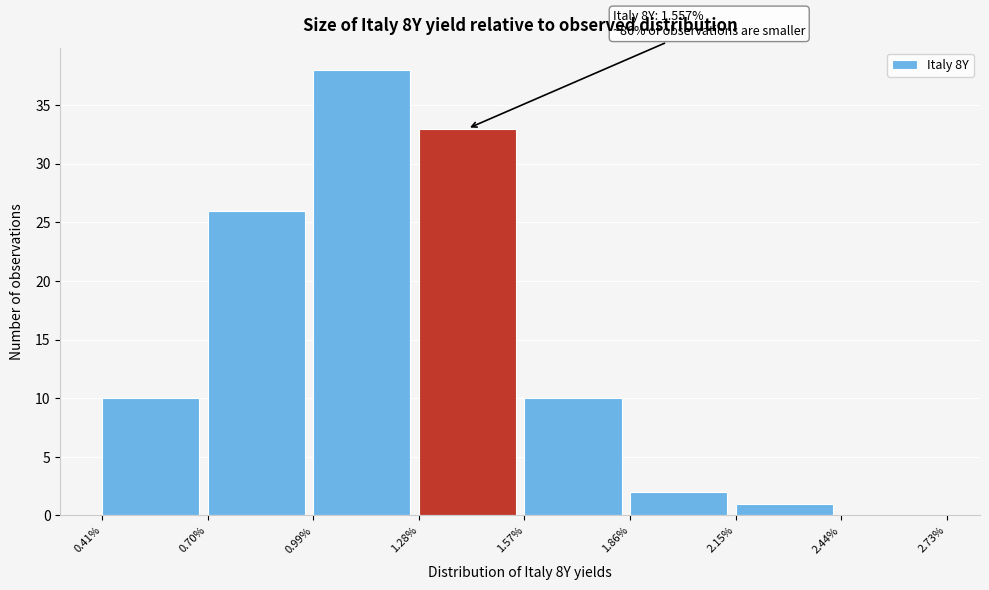

Which range on the x-axis has the tallest bar?

0.99% to 1.28%